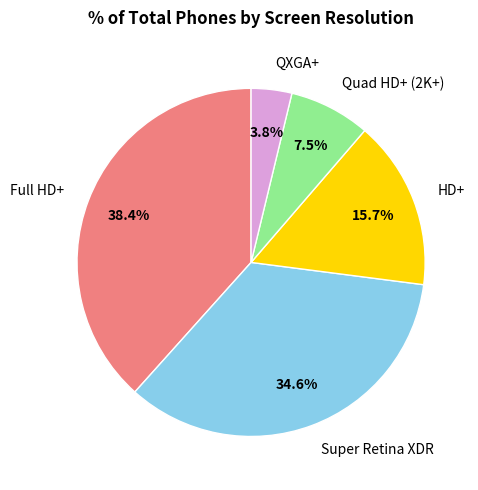

True or false: Full HD+ accounts for 38% of the total.

True